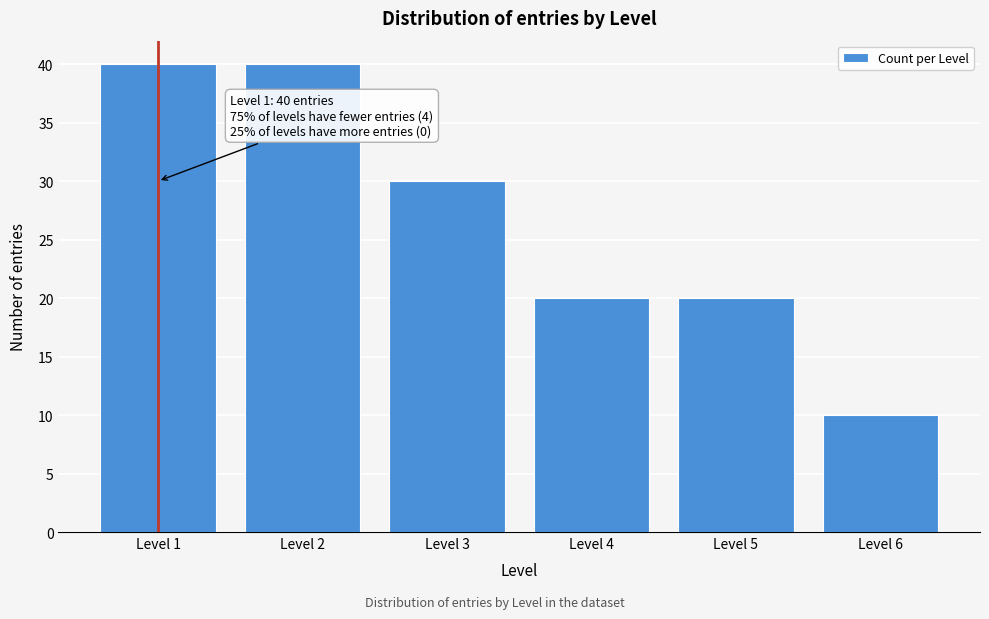

Reading left to right, list all the values displayed in this chart.

Level 1=40	Level 2=40	Level 3=30	Level 4=20	Level 5=20	Level 6=10